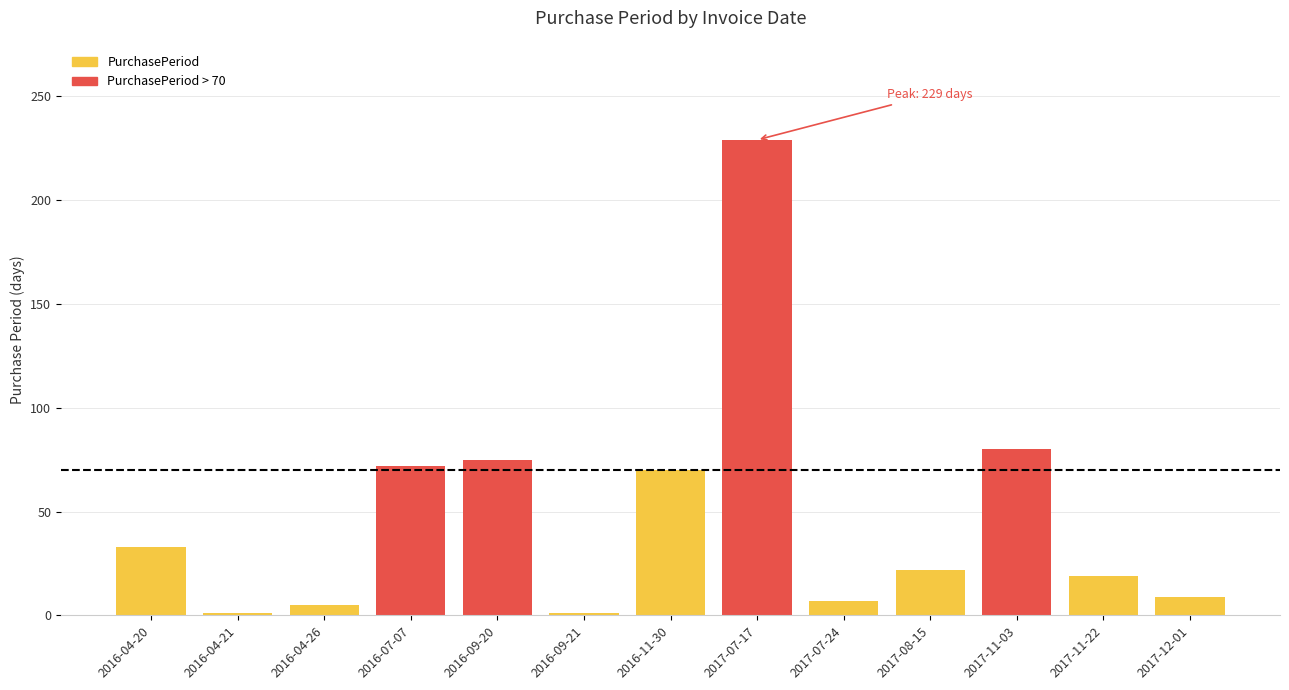

What is the change in value from 2017-07-17 to 2017-07-24?

-222